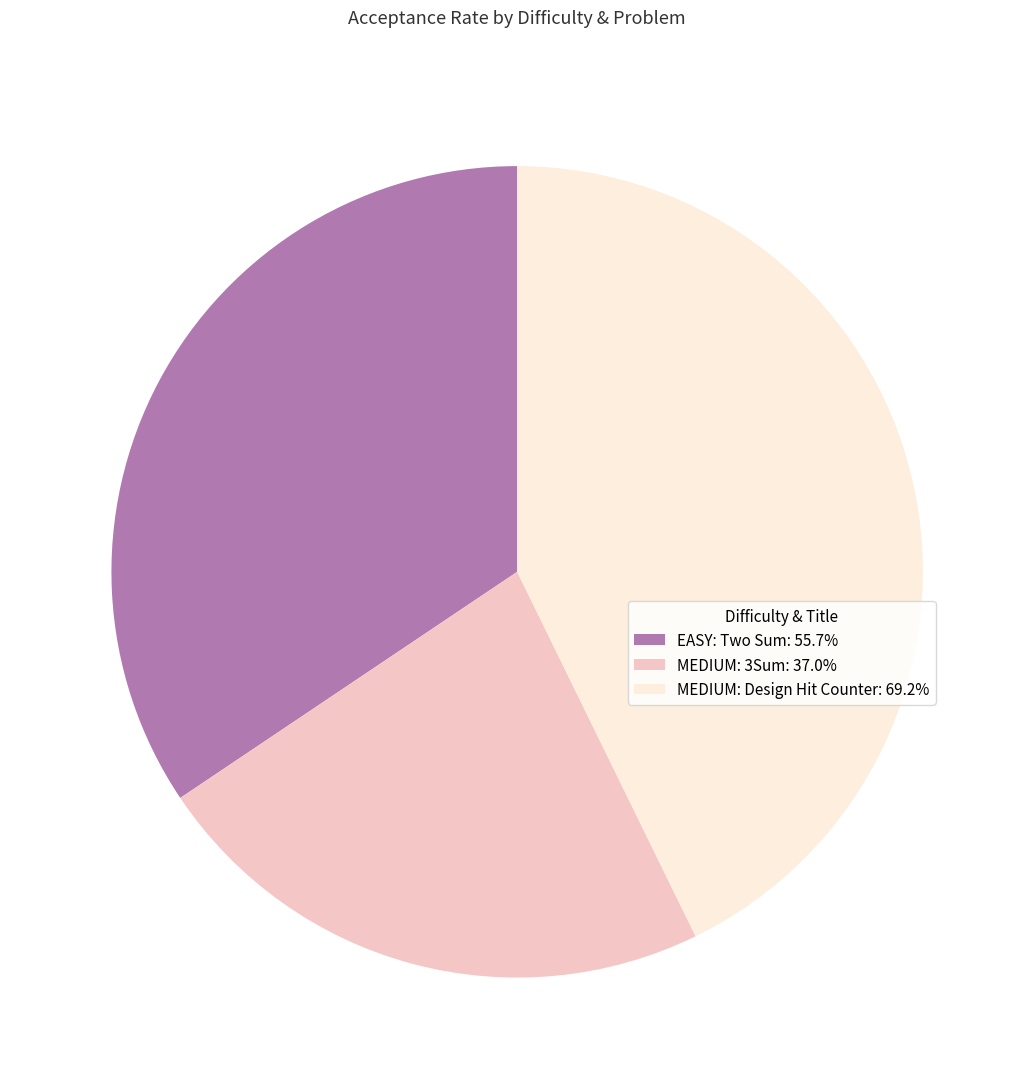

Which has a higher value, MEDIUM: Design Hit Counter or EASY: Two Sum?

MEDIUM: Design Hit Counter